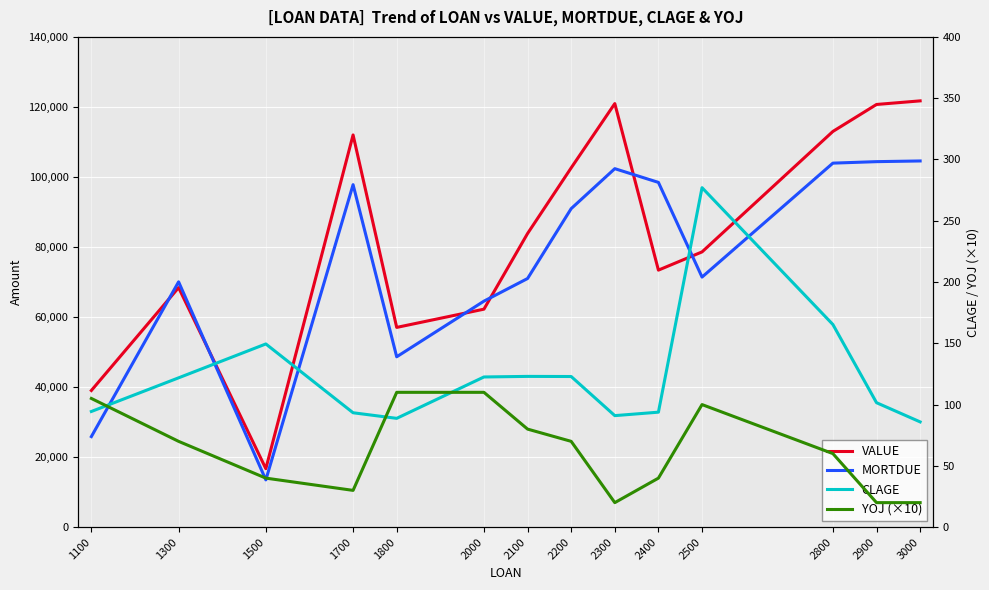

What is the average value of the MORTDUE series?

76248.1